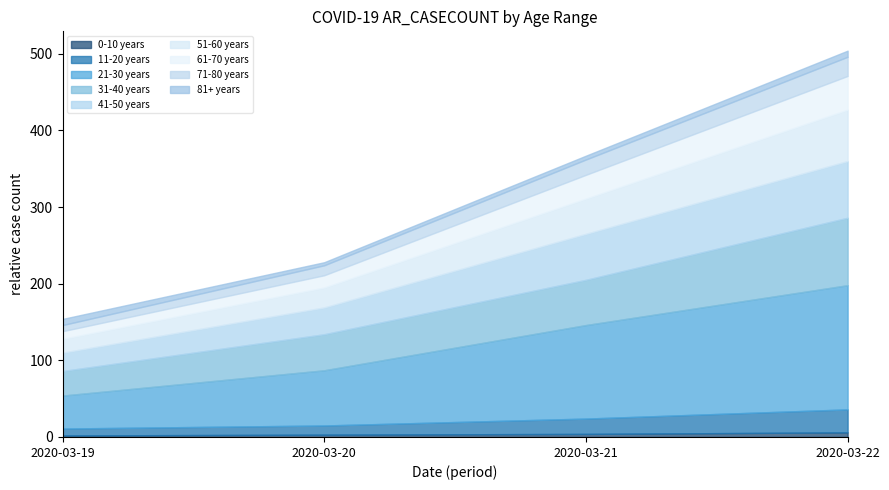

What is the difference between the 41-50 years values at 2020-03-20 and 2020-03-19?

11